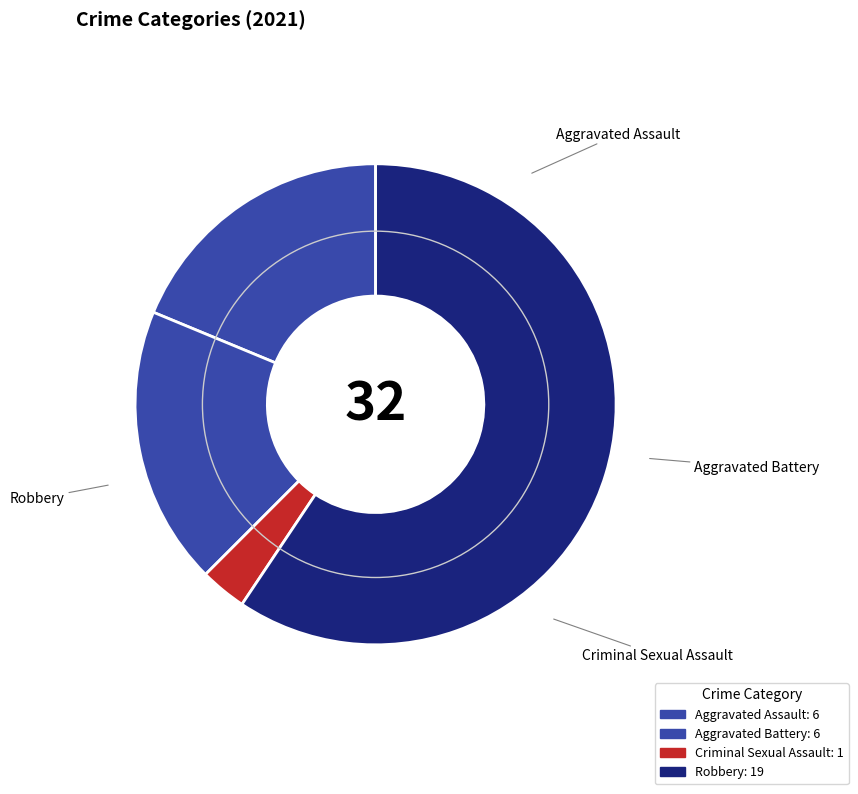

Count the number of slices in the pie.

4